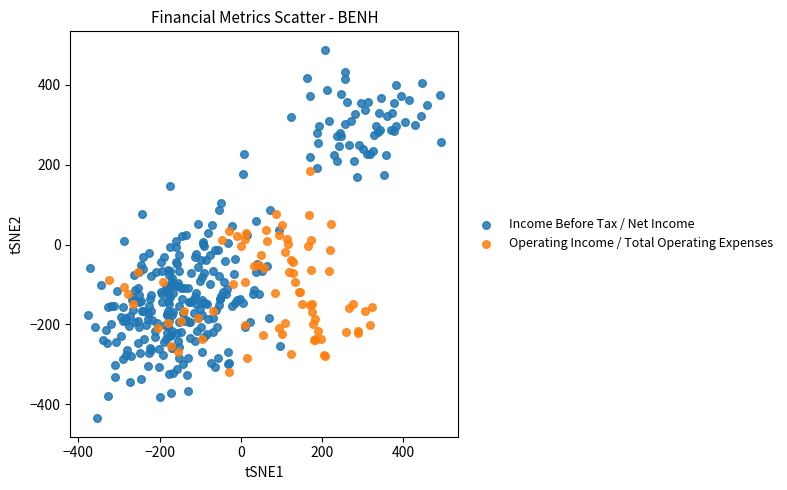

Which series contains the lowest Y value?

Income Before Tax / Net Income